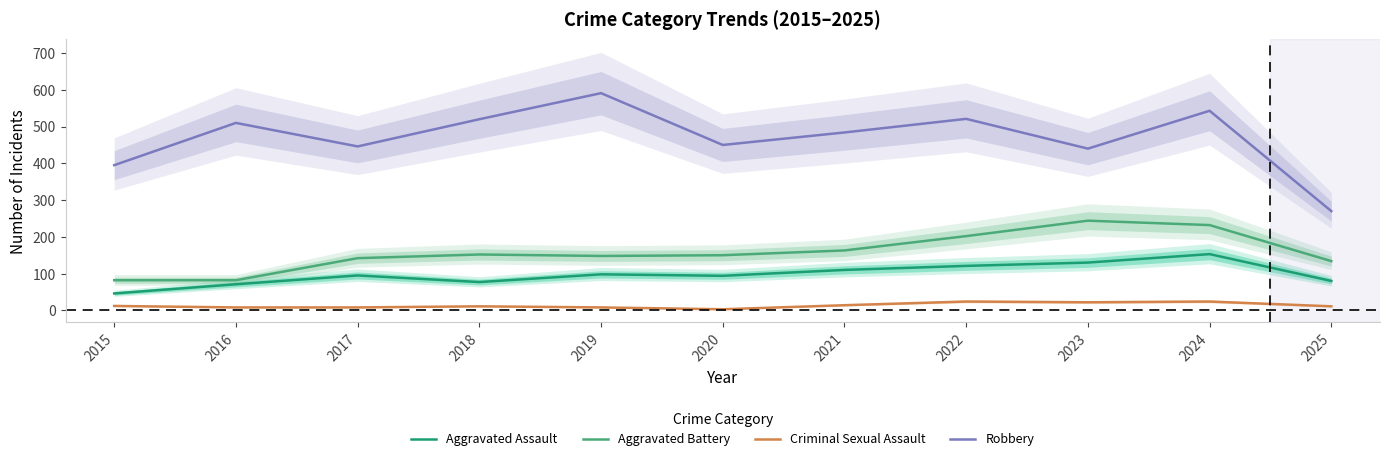

True or false: Aggravated Battery has more than 1 interior local peaks.

True